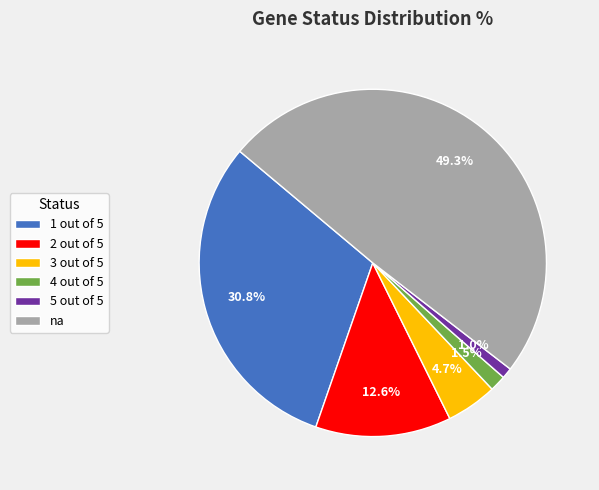

How many segments does this pie chart have?

6